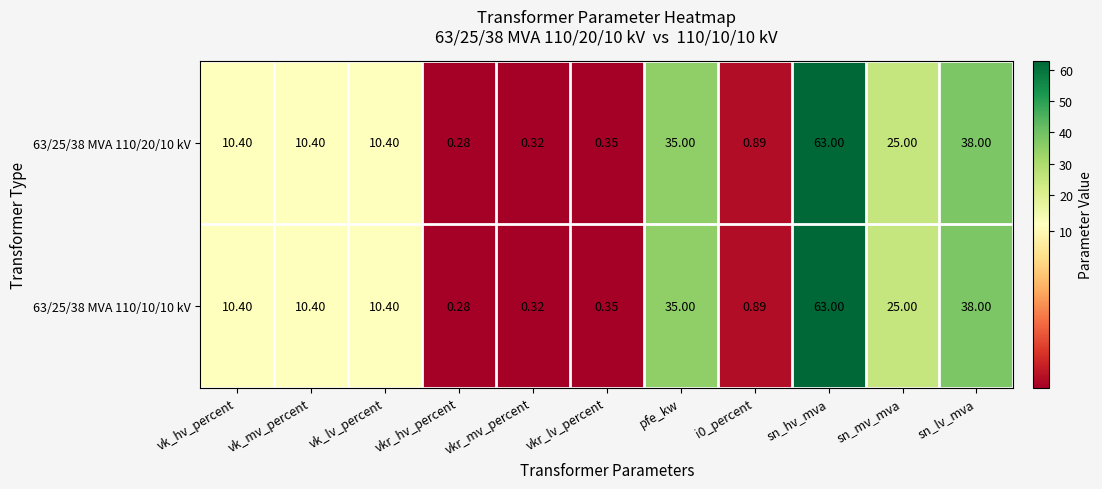

Which category has the lowest value across all series?

vkr_hv_percent